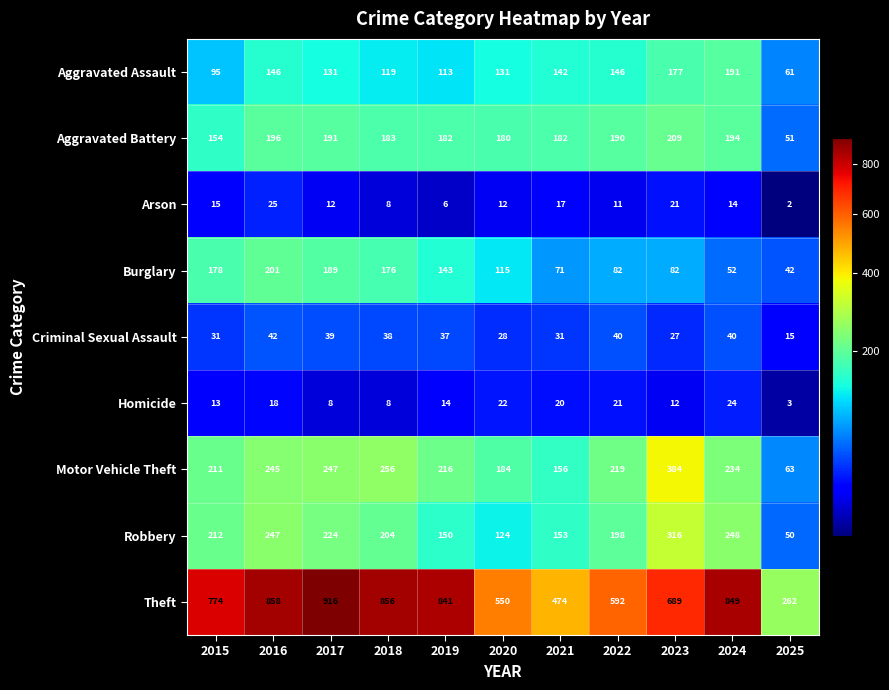

At which label is Theft closest to 589?

2022